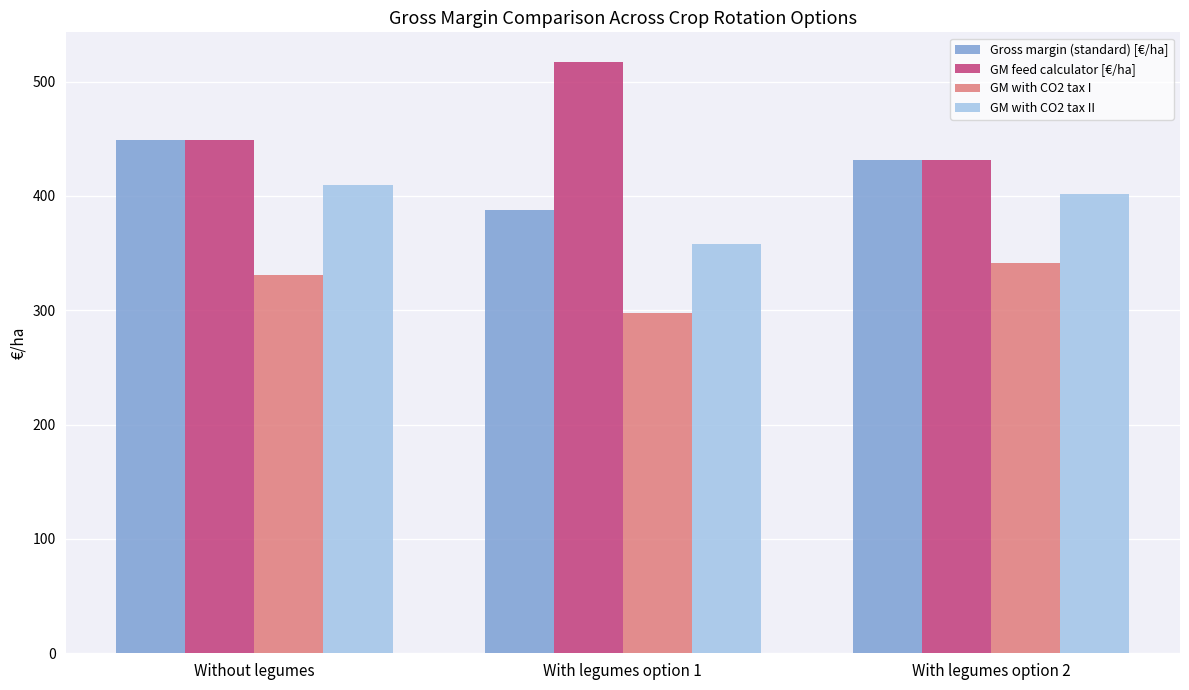

List the series in order of their peak value, highest first.

GM feed calculator [€/ha], Gross margin (standard) [€/ha], GM with CO2 tax II, GM with CO2 tax I